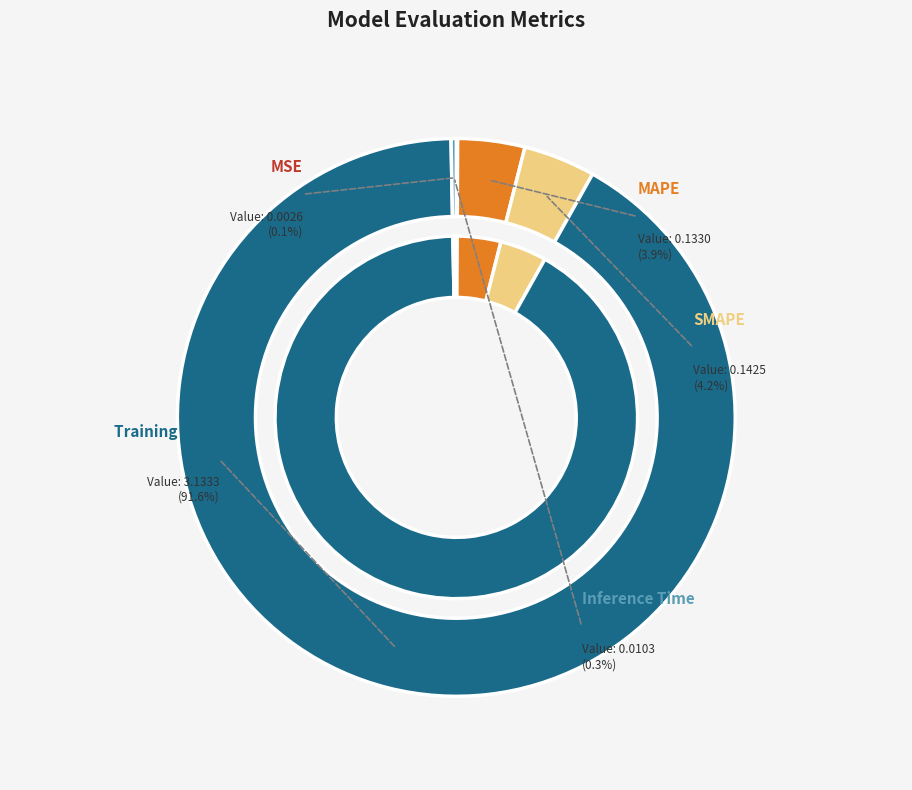

What percentage is the MAPE slice, to the nearest percent?

4%